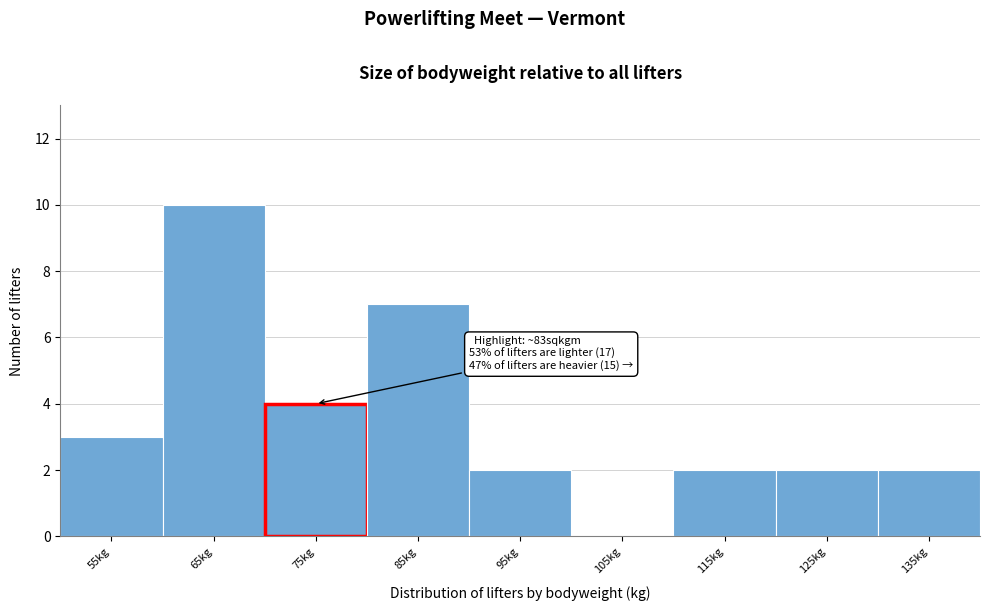

Reading right to left, extract all data points from this chart.

135kg=2	125kg=2	115kg=2	105kg=0	95kg=2	85kg=7	75kg=4	65kg=10	55kg=3